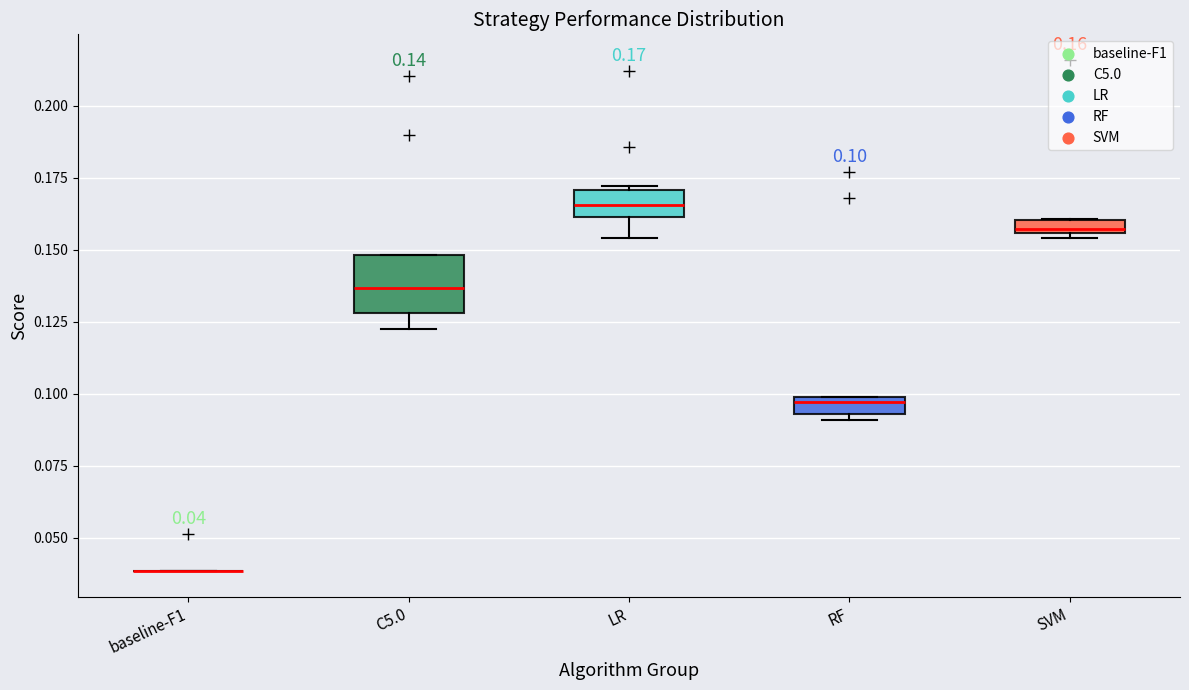

Which box is the tallest, from its lower edge to its upper edge?

C5.0